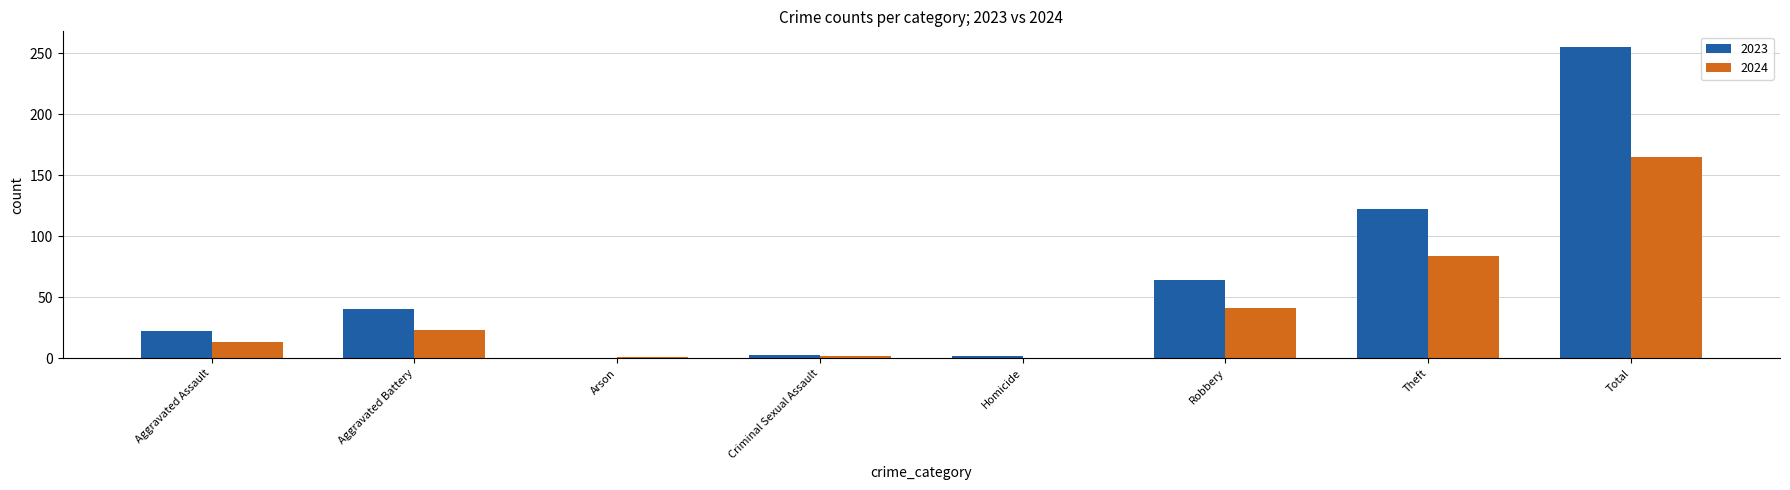

Are the bars grouped side by side (vs. stacked)?

Yes